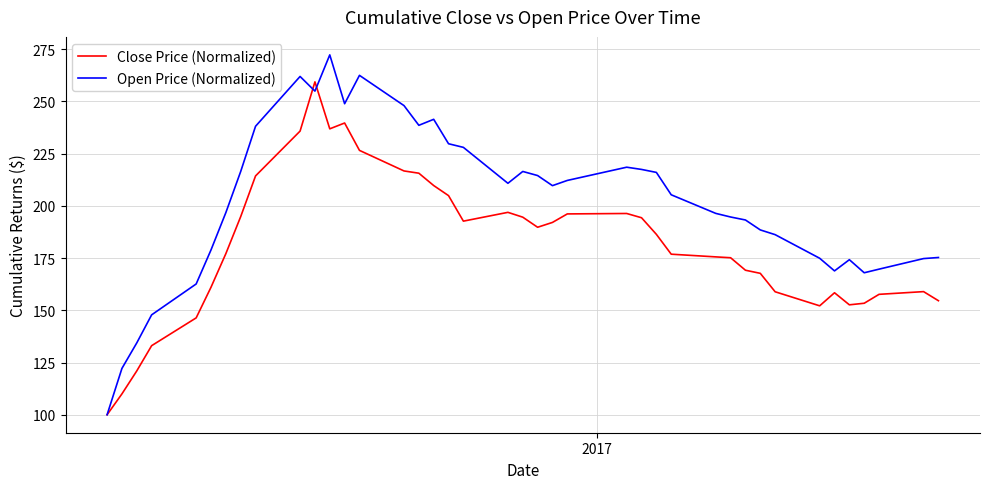

What is the difference between the maximum and minimum values in the Open Price (Normalized) series?

172.3